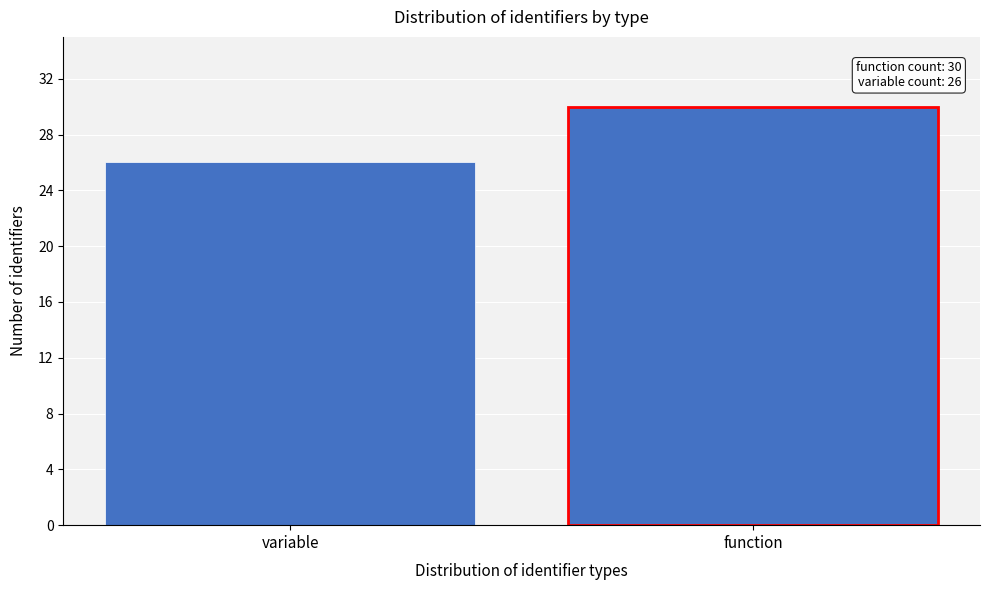

Reading right to left, what are all the values shown in this chart?

function=30	variable=26